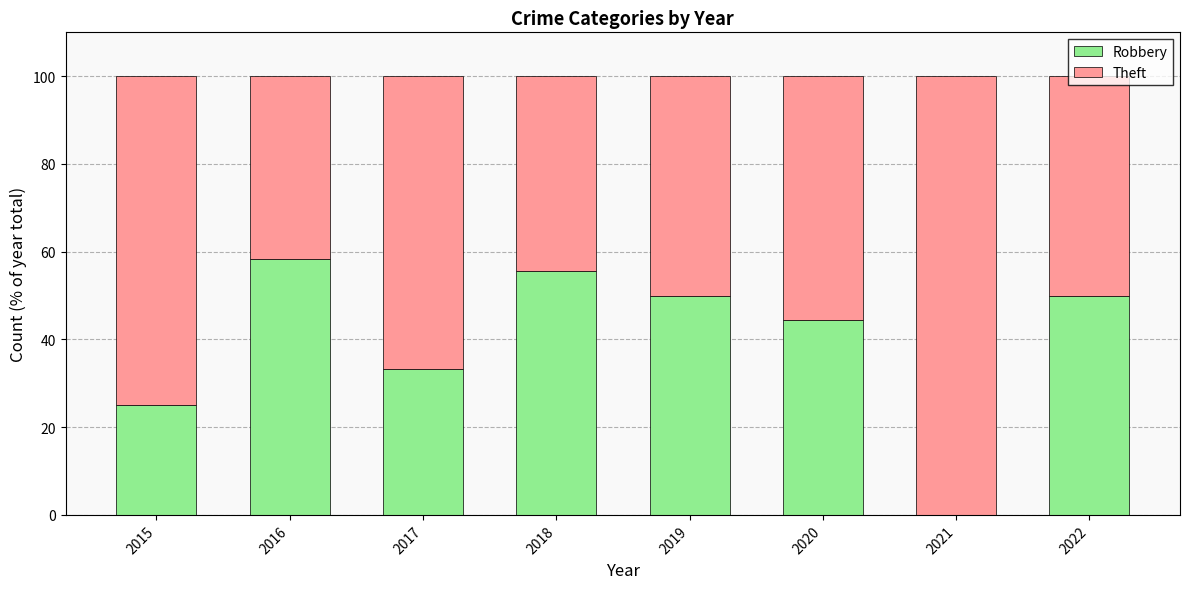

What is the maximum value for Robbery?

58.3